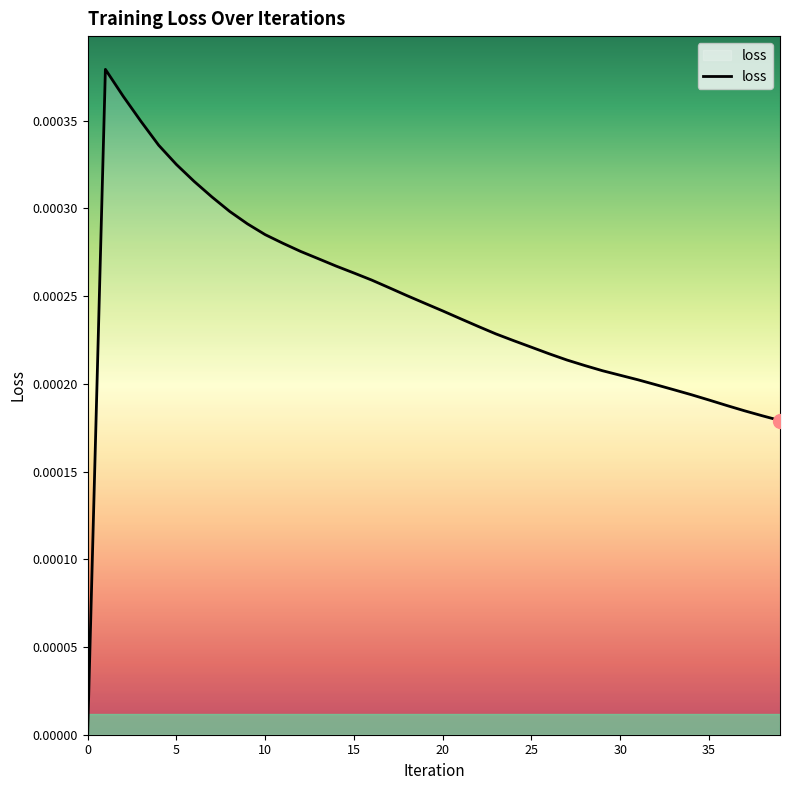

How many lines are shown in the chart?

1